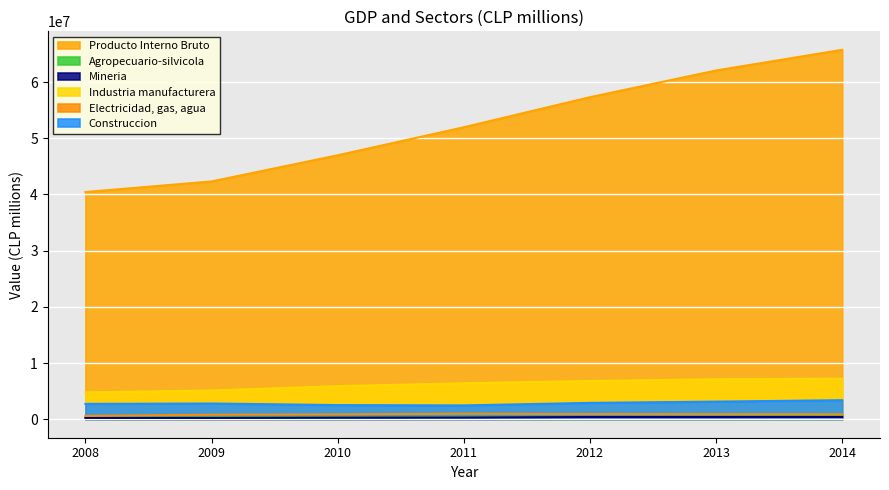

How many data points in Construccion are less than 2802583?

3